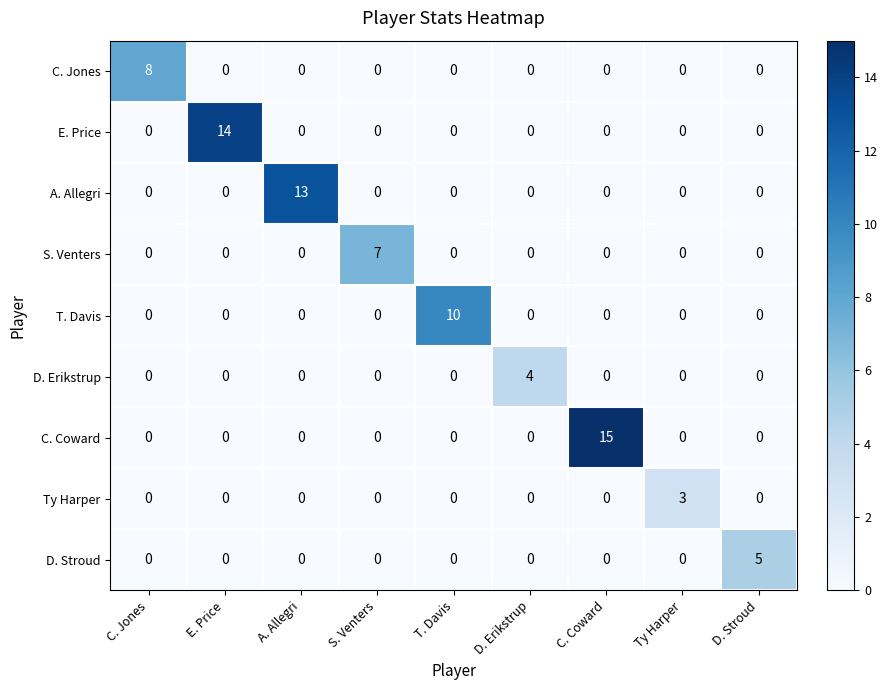

Which series has the largest range (max minus min)?

C. Coward